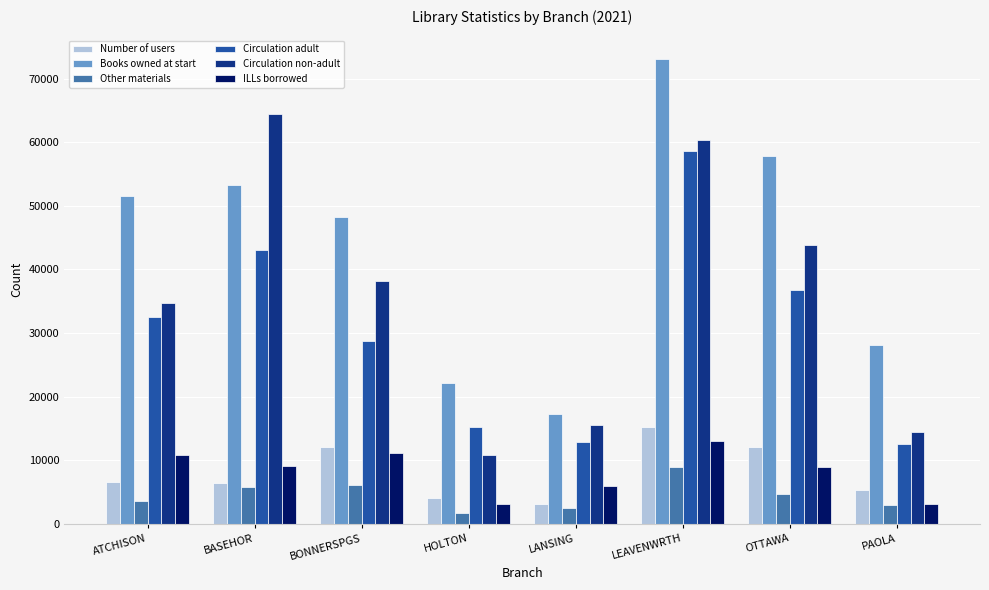

Which series changed the most between ATCHISON and PAOLA?

Books owned at start